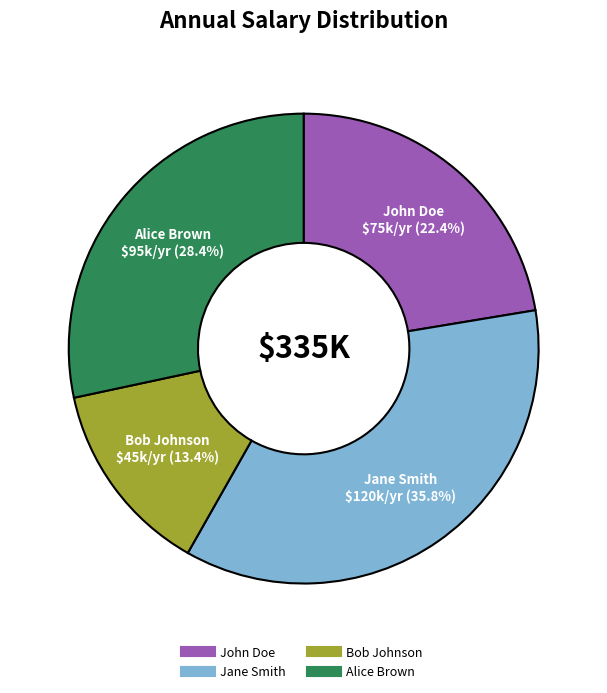

How many slices are in this pie chart?

4